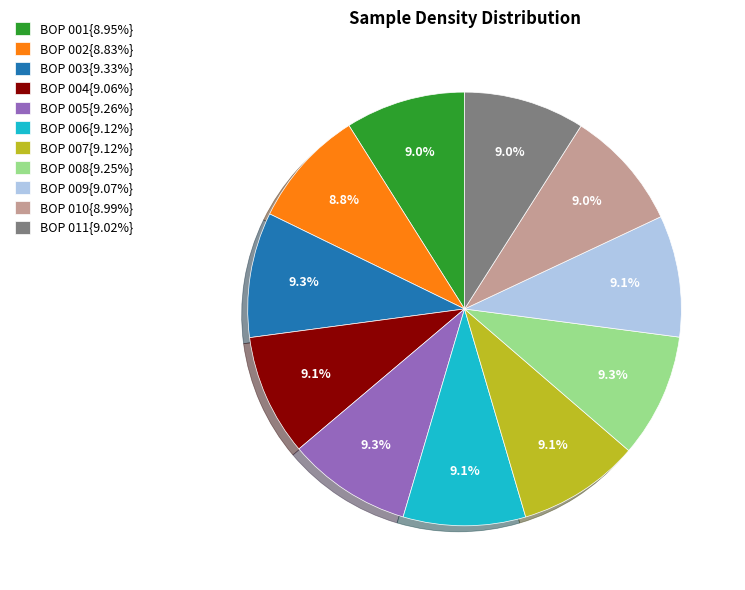

Is BOP 007{9.12%} the majority of the pie?

No